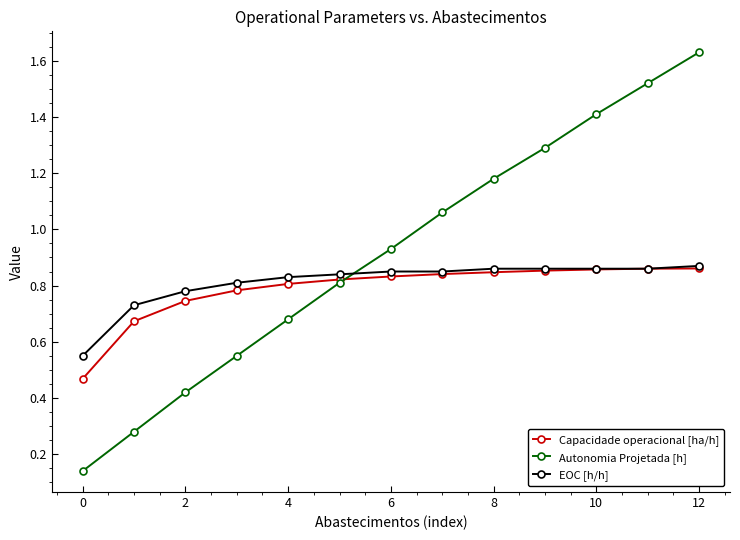

True or false: EOC [h/h] and Autonomia Projetada [h] cross at least once.

True